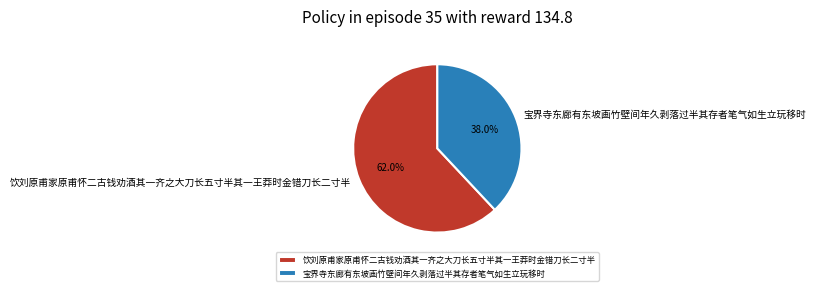

To the nearest percent, what percentage of the pie is 饮刘原甫家原甫怀二古钱劝酒其一齐之大刀长五寸半其一王莽时金错刀长二寸半?

62%